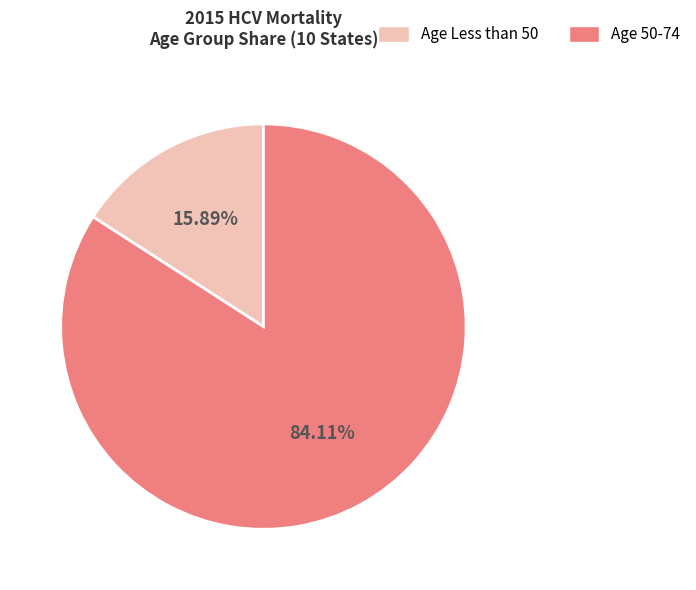

Between Age 50-74 and Age Less than 50, which is larger?

Age 50-74